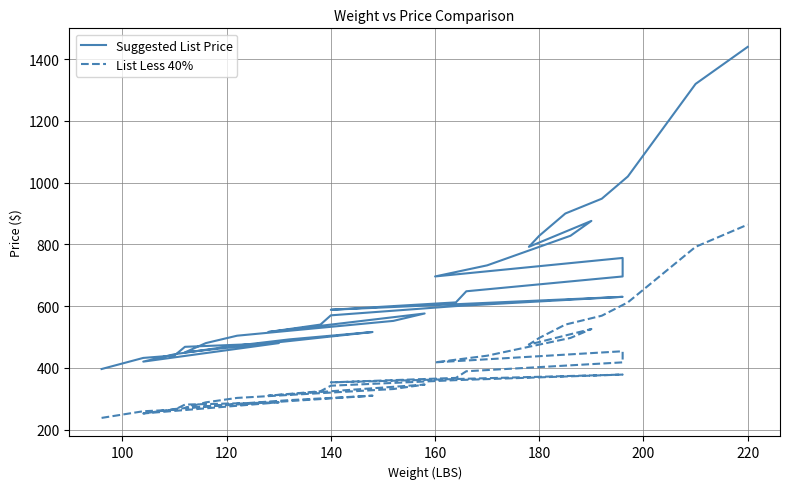

What is the value of the List Less 40% point at the 11th from the left?

270.0